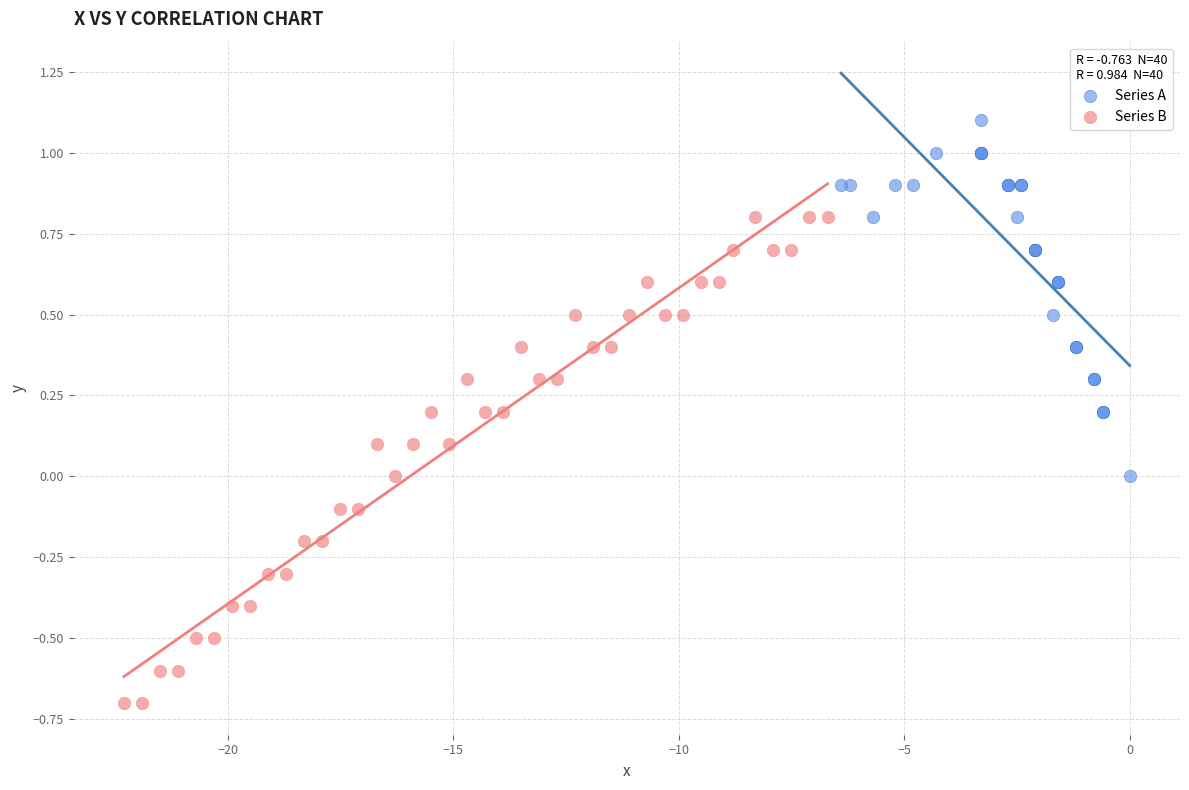

Which series contains the highest Y value?

Series A